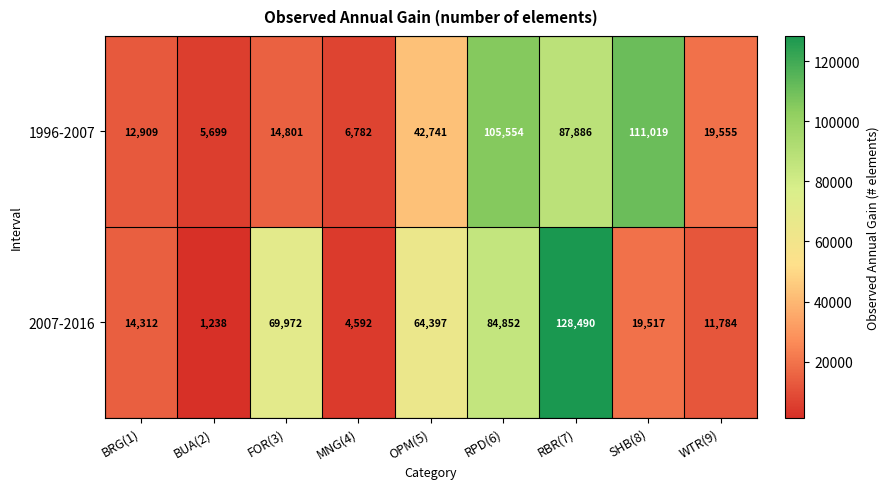

What is the difference between the highest and lowest values at SHB(8)?

91502